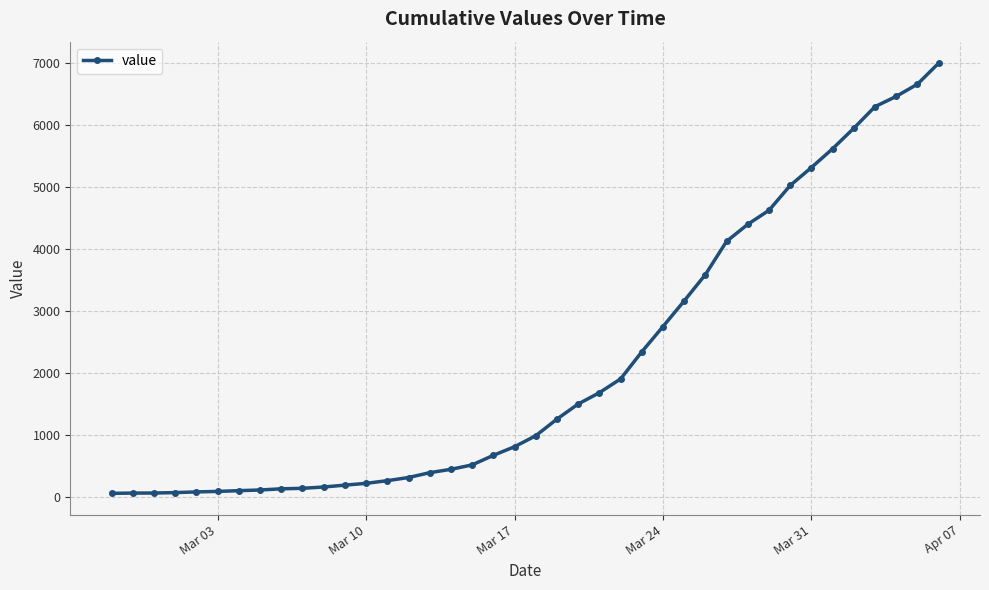

What is the average value?

2141